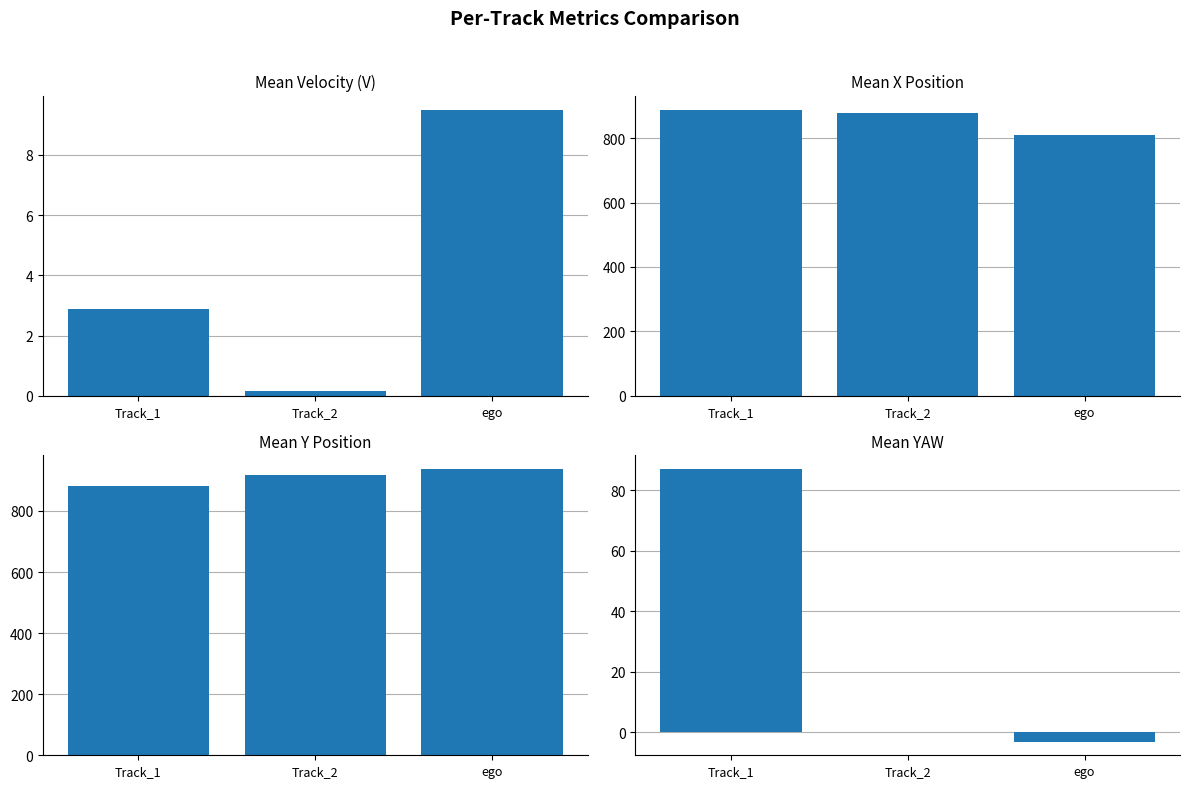

Count the number of categories in the chart.

3